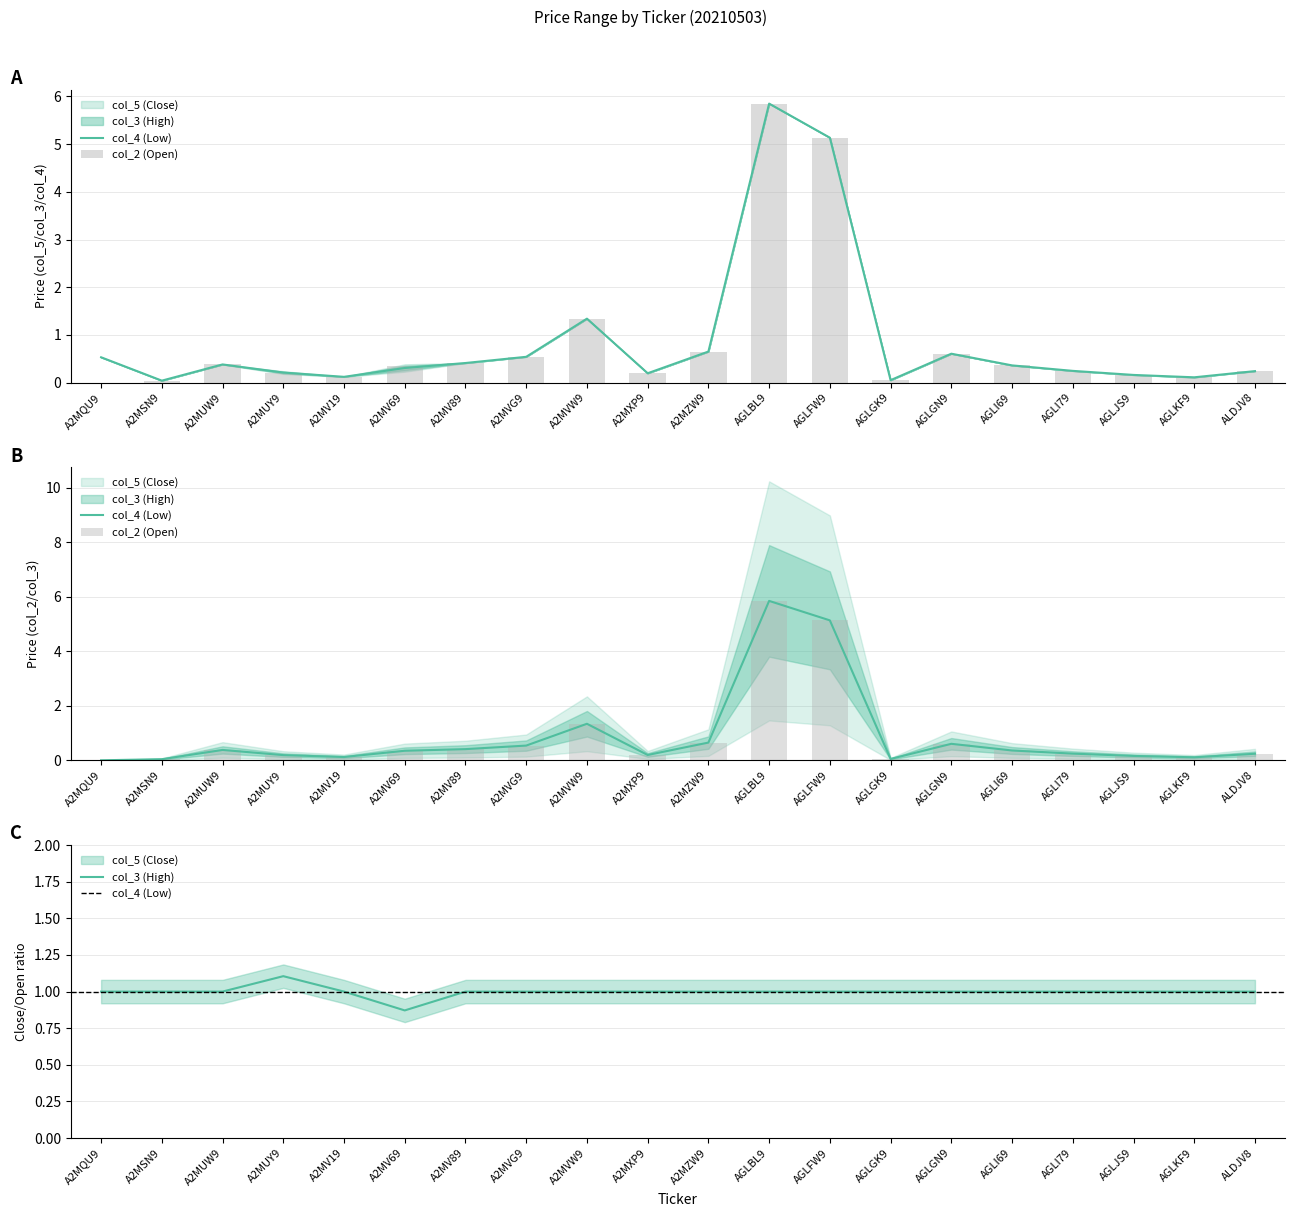

What is the average value of the col_3 (High) series?

0.8